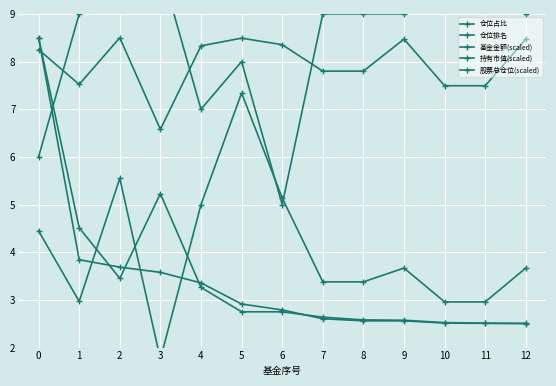

What are all the series names shown in the legend?

仓位占比, 仓位排名, 基金金额(scaled), 持有市值(scaled), 股票总仓位(scaled)